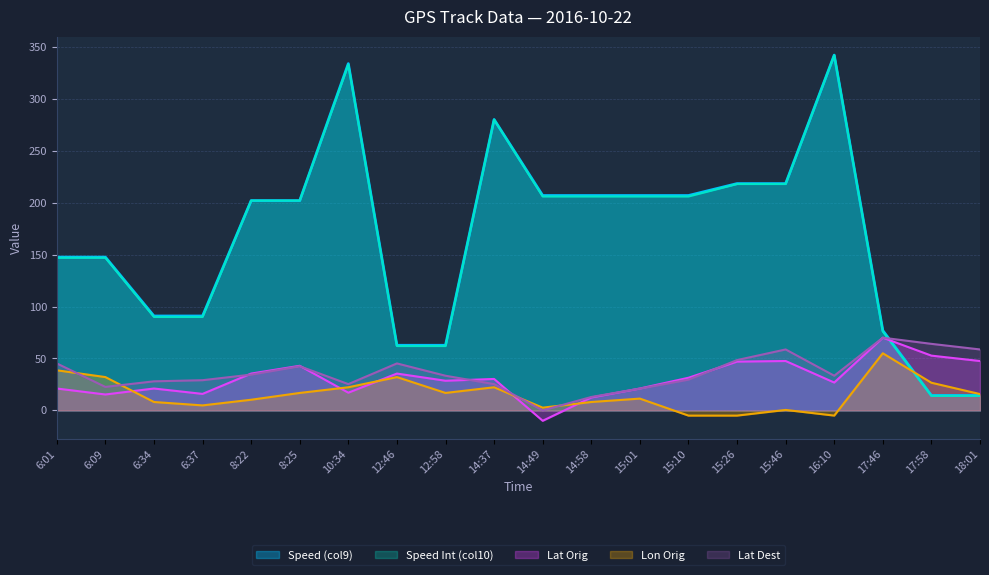

Which series has the largest total across all categories?

Speed (col9)